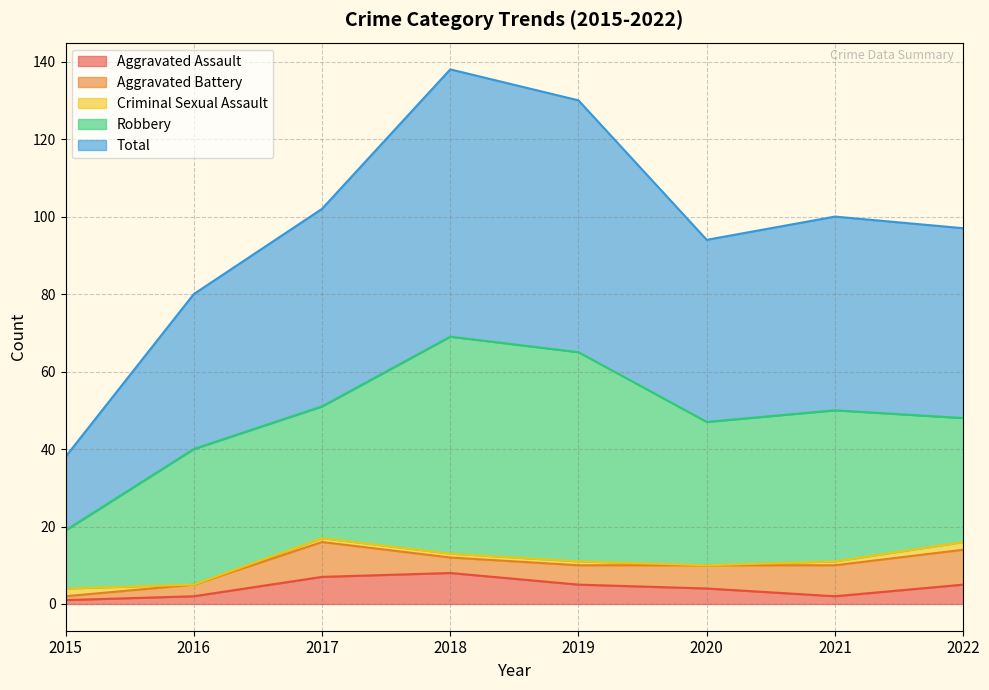

Which series has the largest total across all categories?

Total